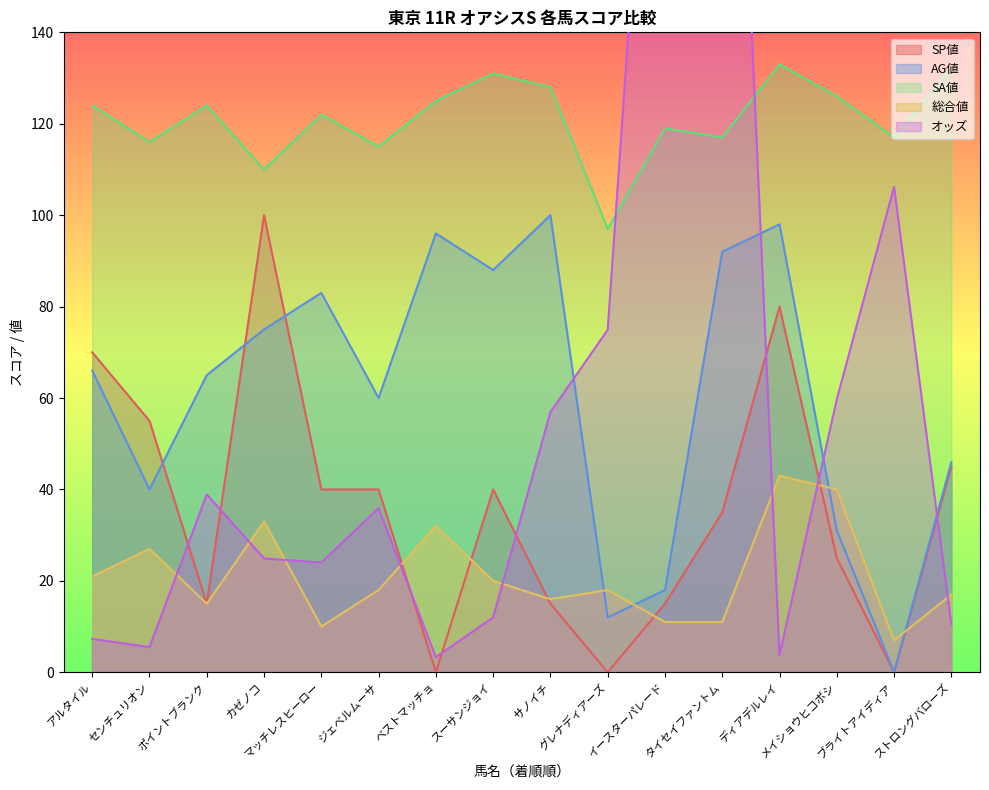

True or false: SA値 and SP値 cross at least once.

False